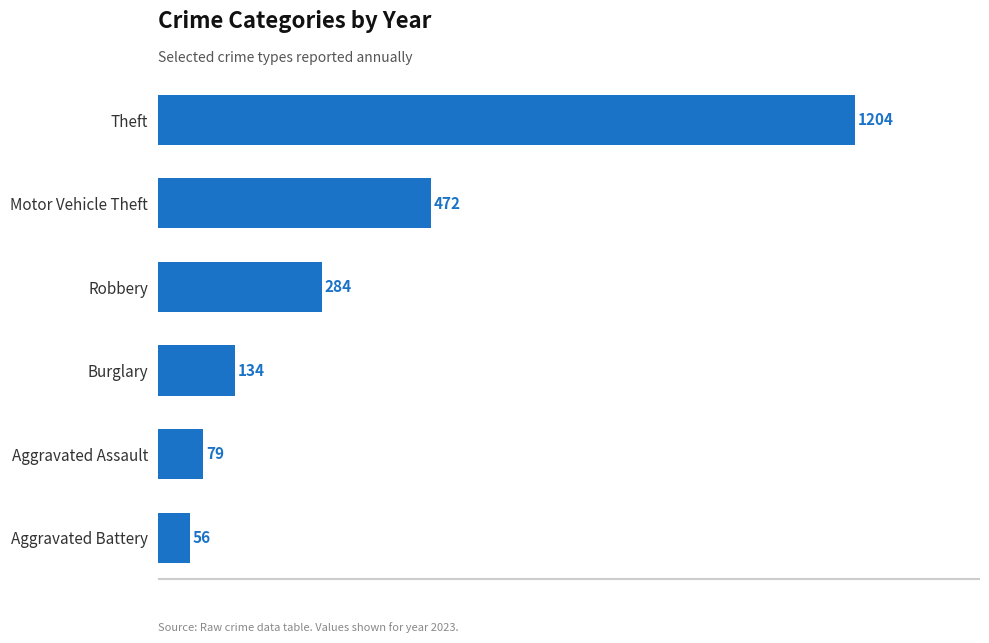

What is the average value?

372